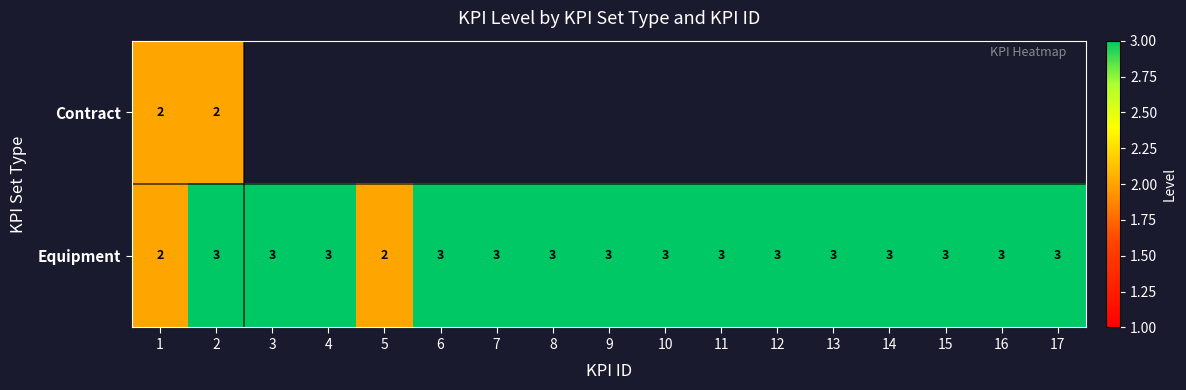

What is the total value across all series at 2?

5